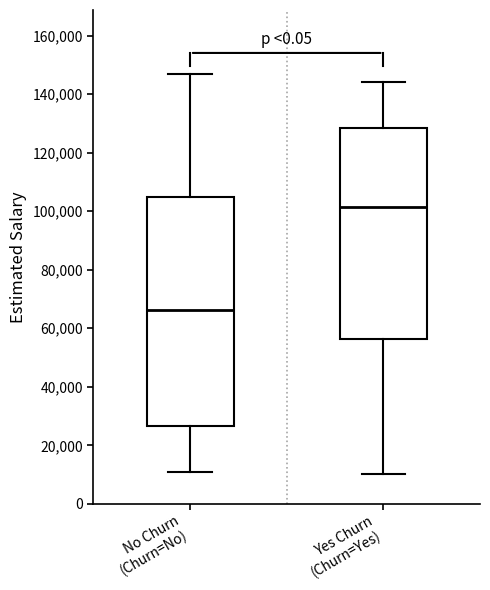

Reading left to right, read every box against the y-axis: the position of its median line, the range the box covers, and the ends of its whiskers. The values are not printed on the chart, so give them approximately, as read against the axis.

No Churn (Churn=No): median 66000, box 26000 to 104000, whiskers 10000 to 146000
Yes Churn (Churn=Yes): median 102000, box 56000 to 128000, whiskers 10000 to 144000